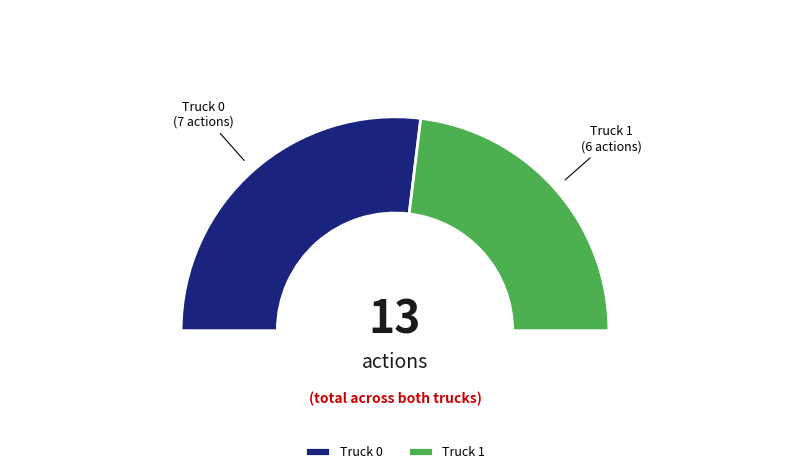

Which category has the biggest portion of the pie?

Truck 0